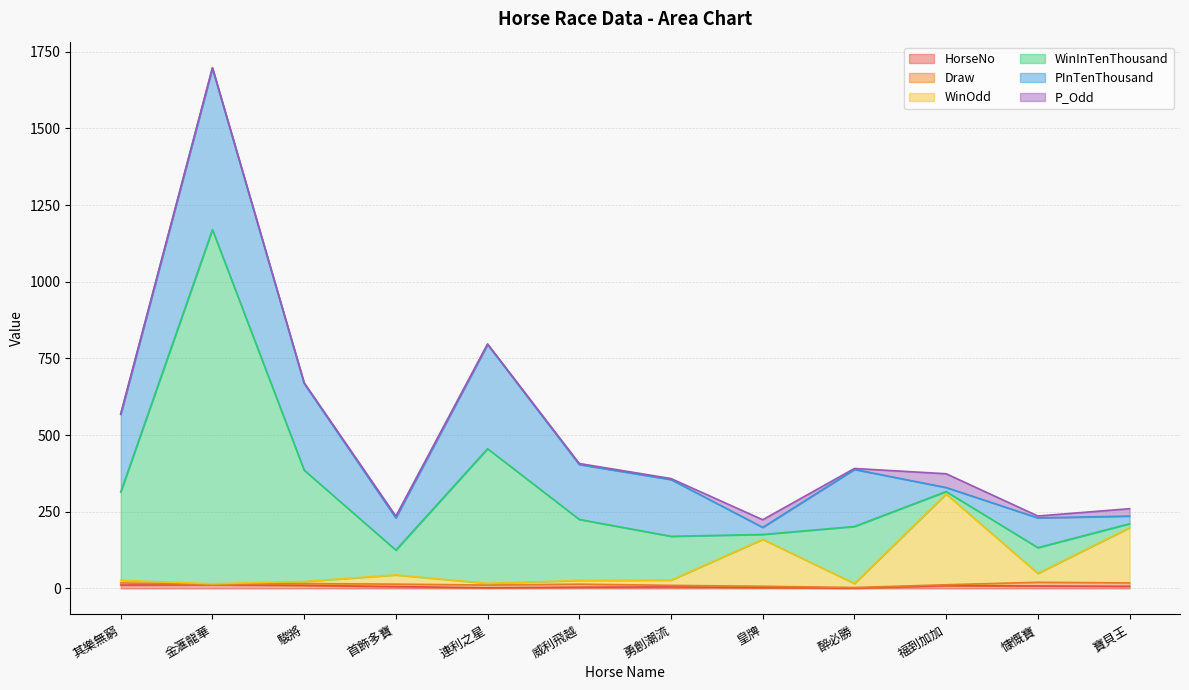

At which category is the sum across all series the highest?

金滙龍華